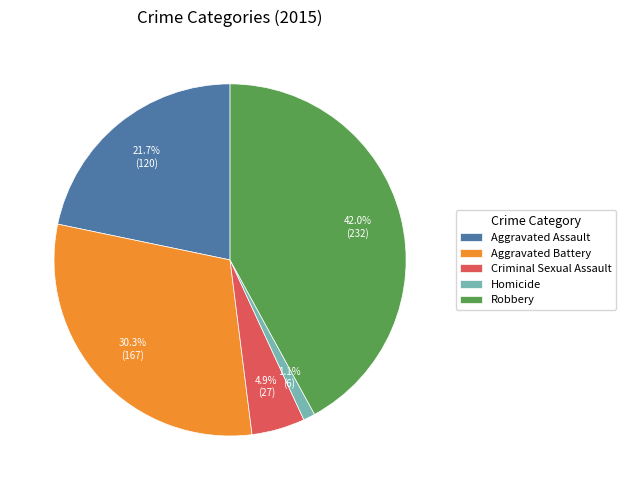

To the nearest percent, what is the combined percentage of Criminal Sexual Assault and Aggravated Battery?

35%